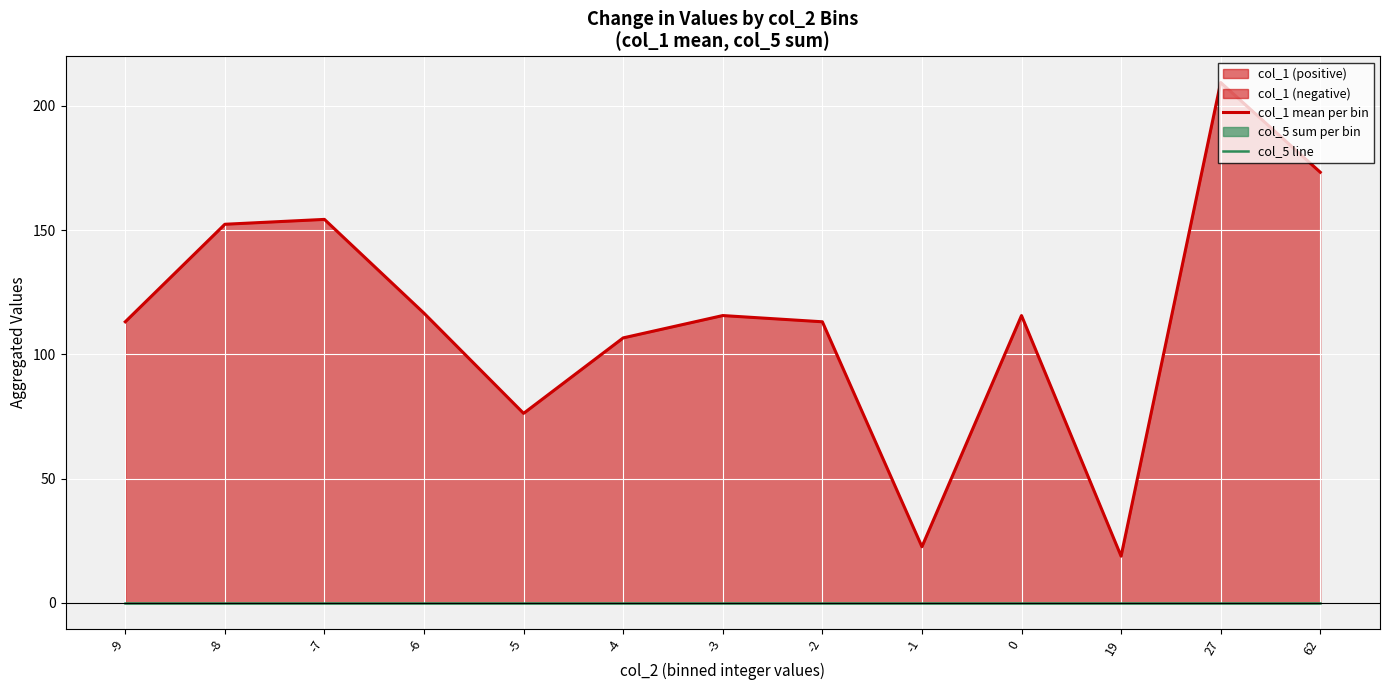

List the series in order of their peak value, lowest first.

col_5 line, col_1 mean per bin